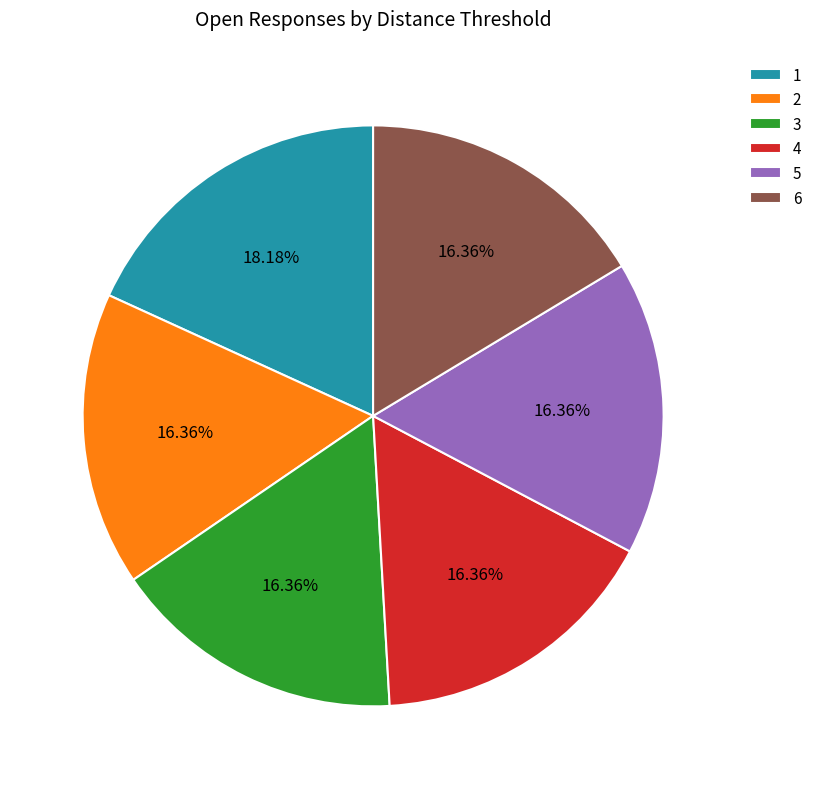

Between 6 and 1, which is larger?

1